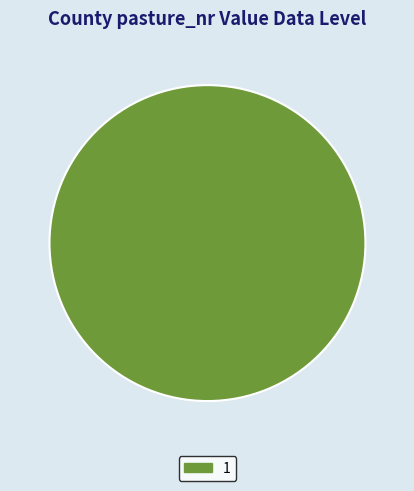

Rank the categories by value from highest to lowest.

1